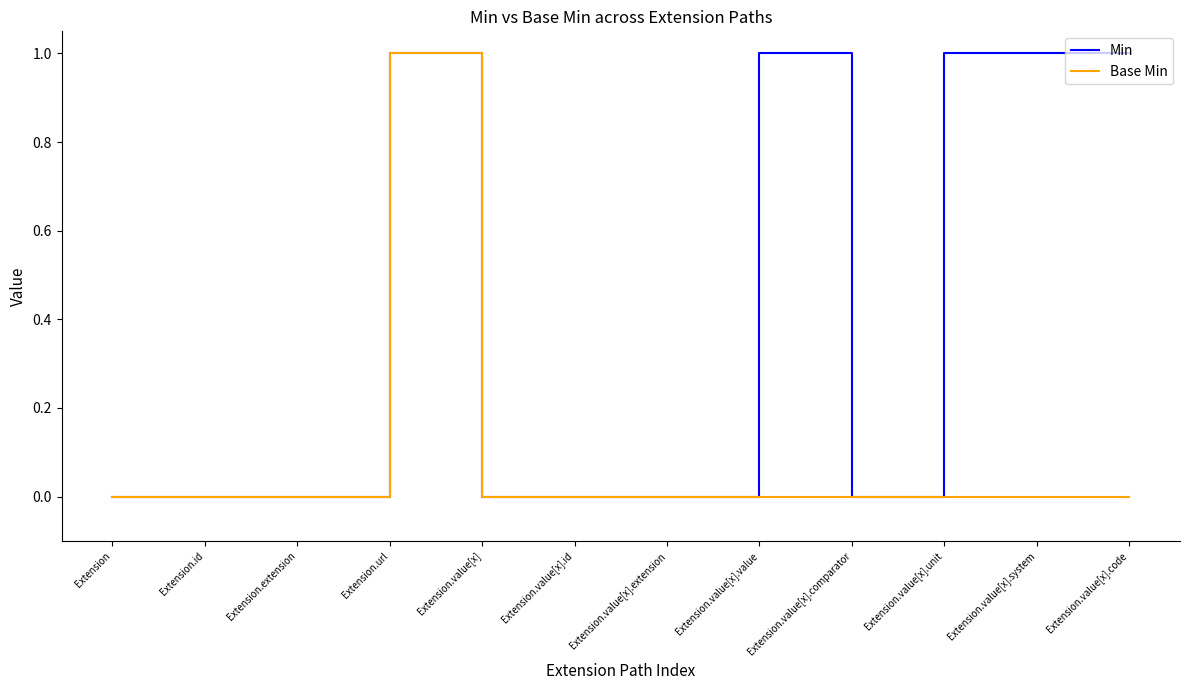

At which label does Base Min reach its peak?

Extension.url